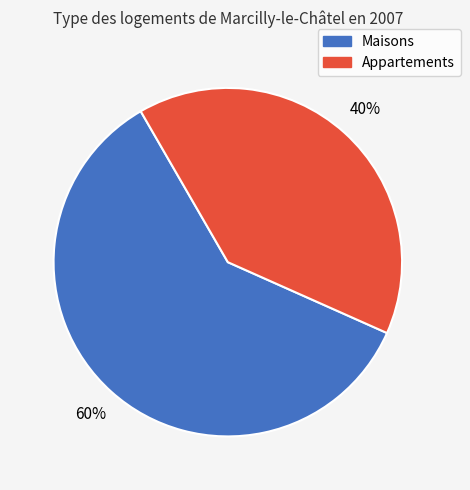

What is the largest slice in the pie chart?

Maisons